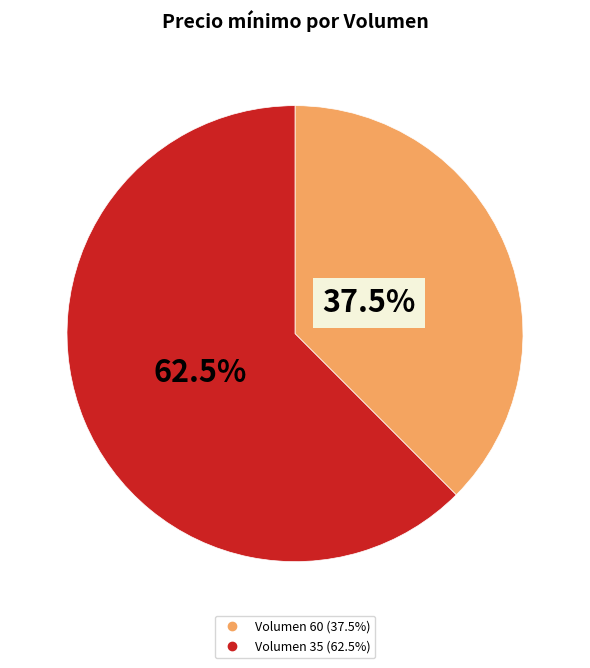

Is there any slice that represents more than half of the pie?

Yes